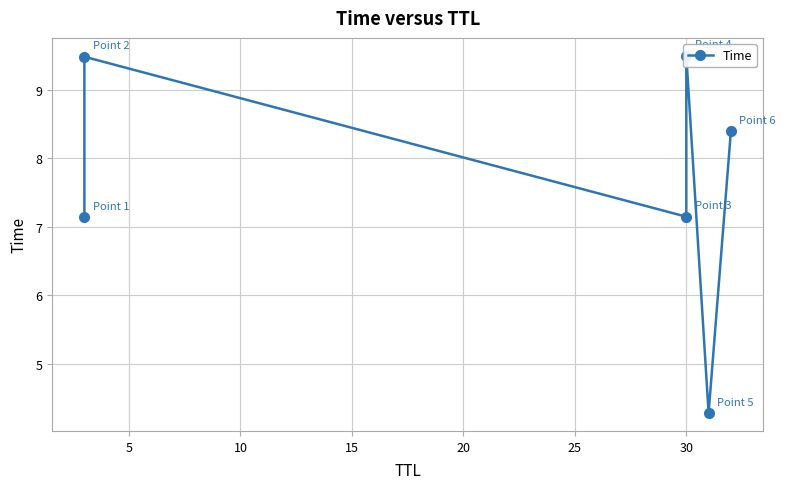

What is the sum of the values at 10 and 25?

15.5